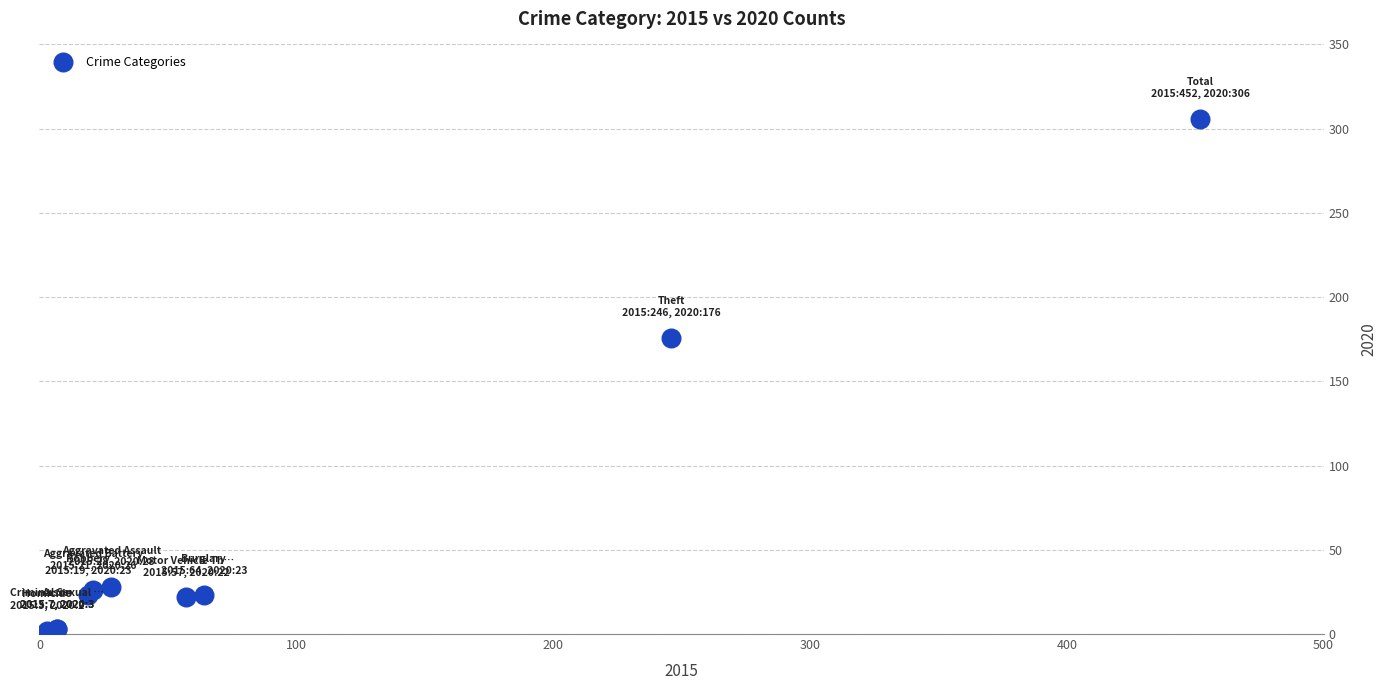

What Y value in the scatter plot is closest to 154?

176